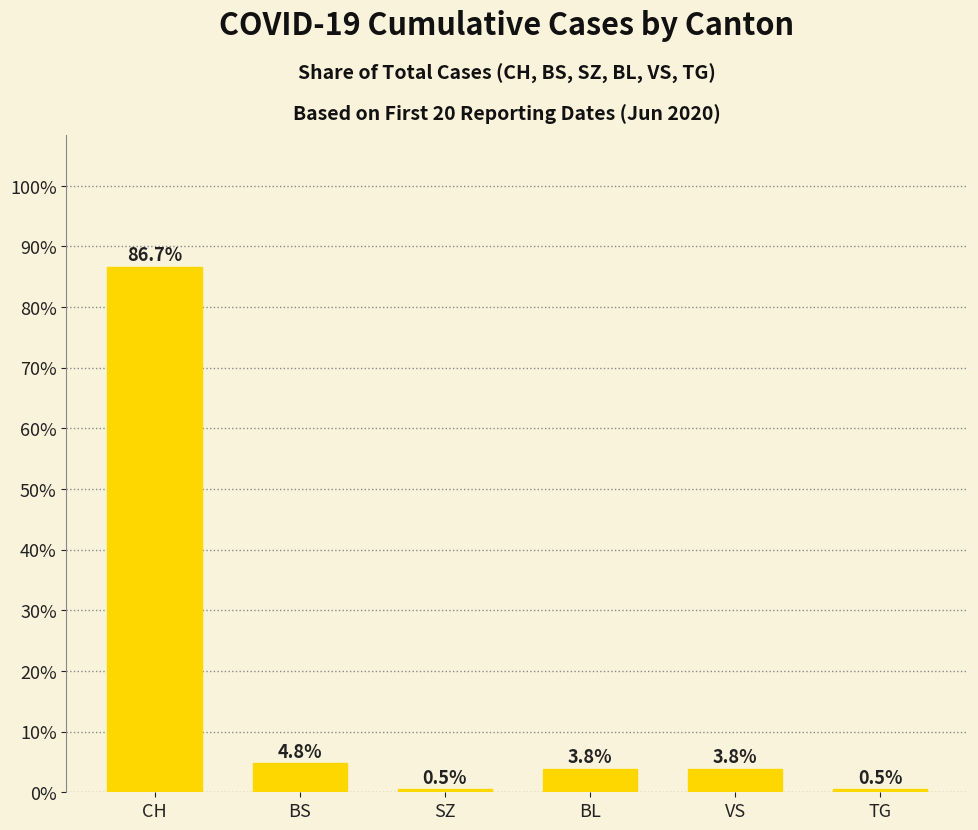

Are the bars horizontal?

No